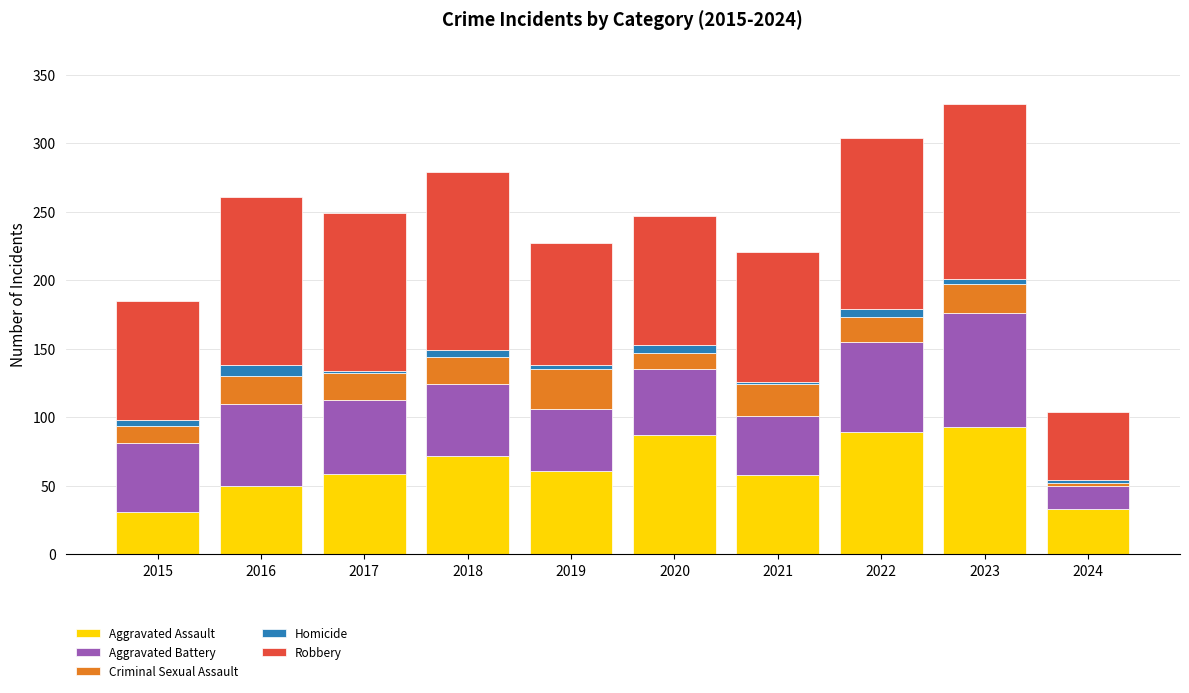

Count the number of data series in this chart.

5